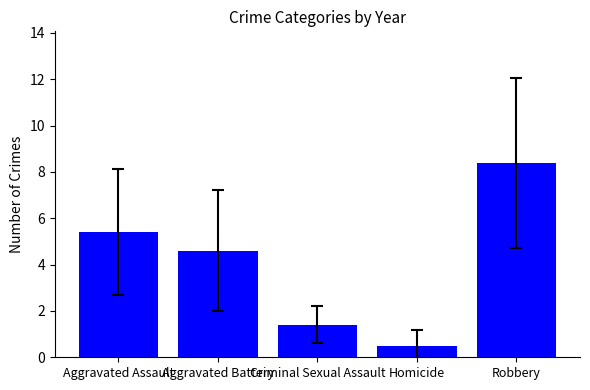

Between Aggravated Battery and Aggravated Assault, which is larger?

Aggravated Assault